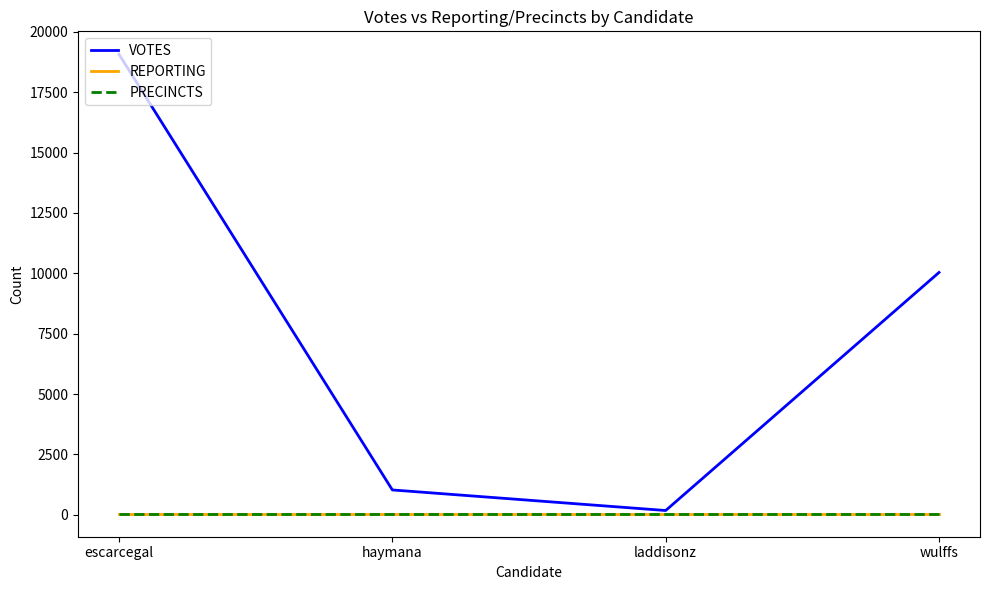

Does the chart display data point markers on the line(s)?

No